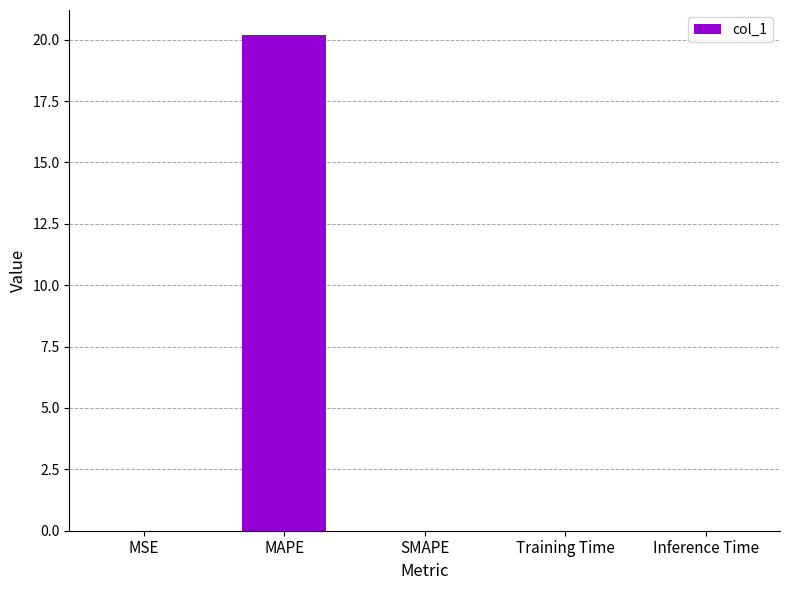

At which category does the chart reach its peak across all series?

MAPE